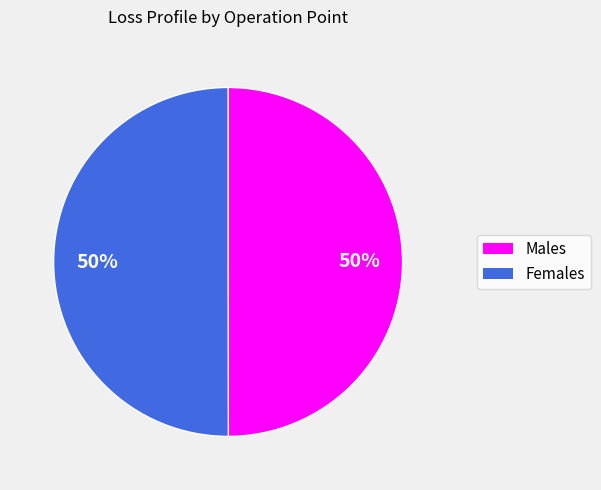

To the nearest percent, what is the average slice percentage?

50%